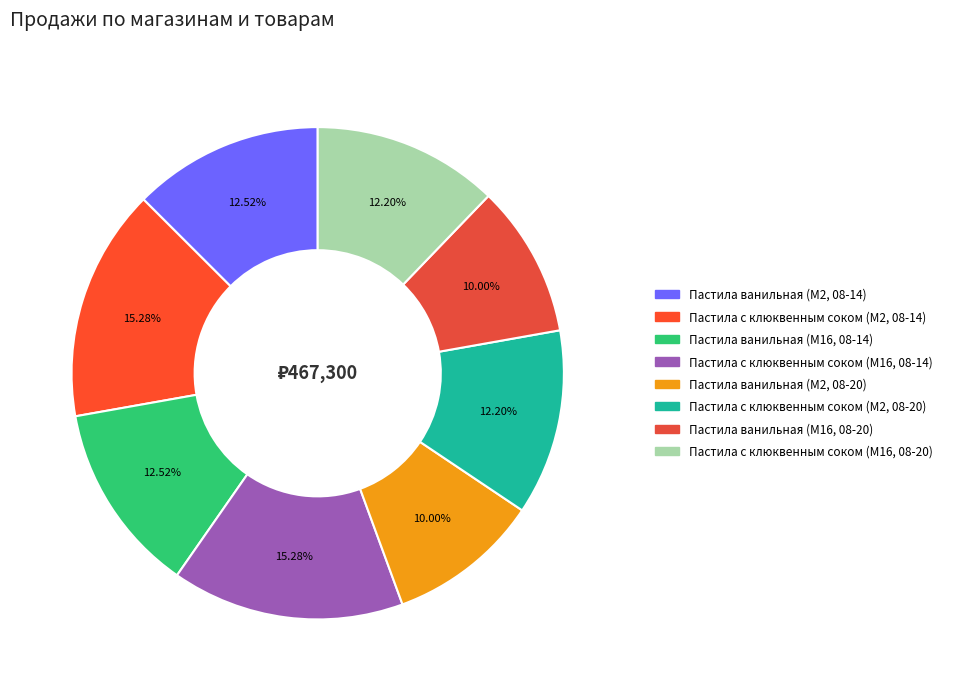

Which category has the smallest portion of the pie?

Пастила ванильная (M2, 08-20)